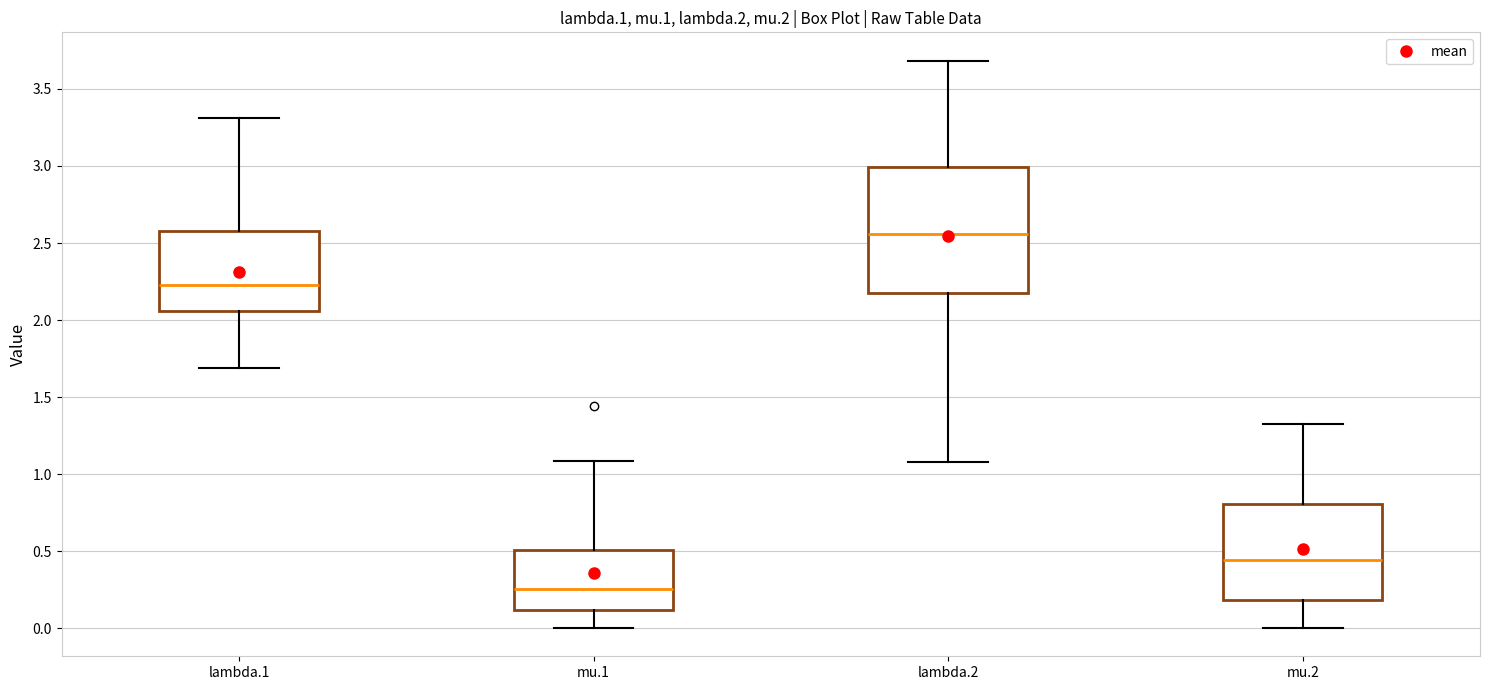

Which box's median line is the lowest?

mu.1